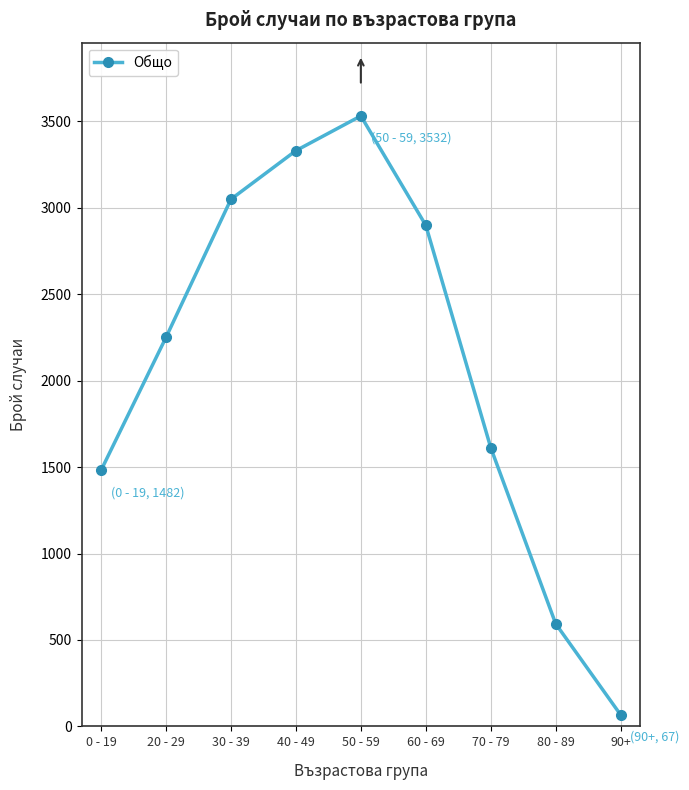

What is the average value?

2091